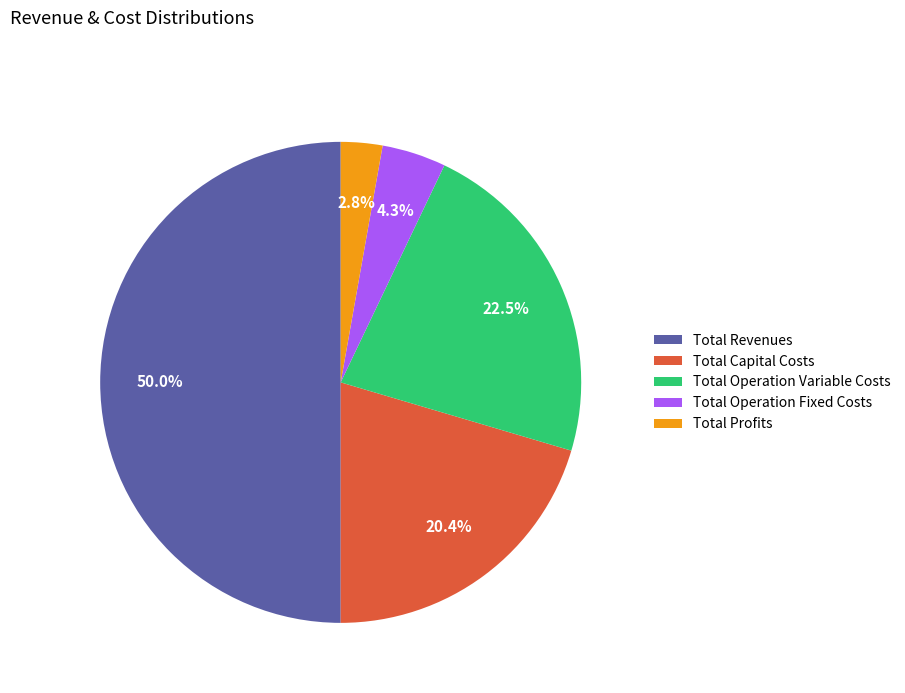

True or false: Total Operation Variable Costs accounts for 15% of the total.

False